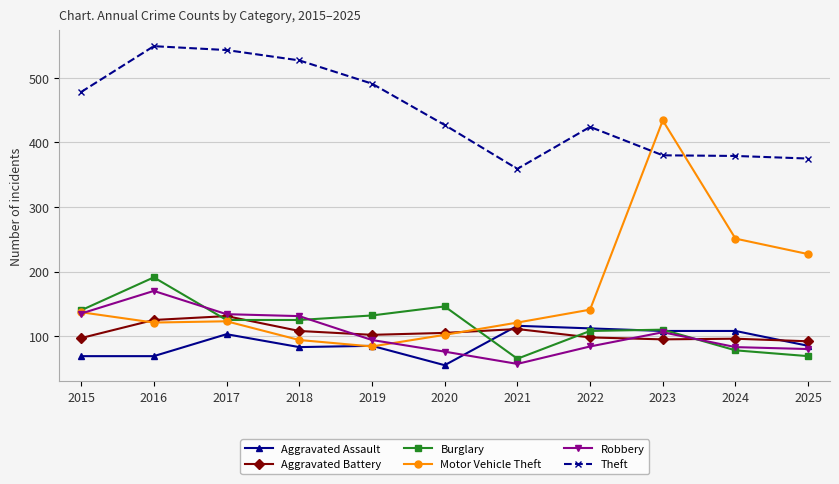

Is the value of Robbery at 2025 greater than the value of Aggravated Assault at 2017?

No